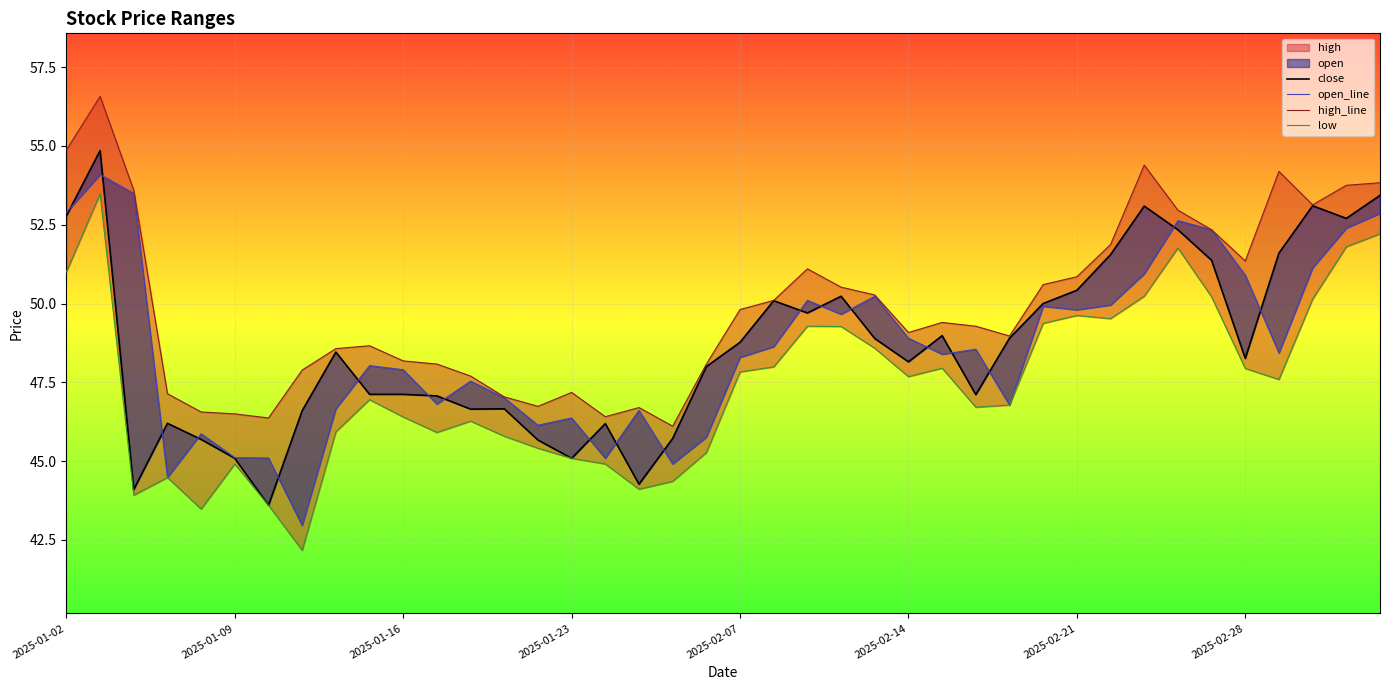

Reading left to right, transcribe all the data shown in this chart.

close: 52.8	54.9	44.1	46.2	45.7	45.1	43.6	46.6	48.5	47.1	47.1	47.1	46.6	46.7	45.7	45.1	46.2	44.3	45.7	48.0	48.8	50.1	49.7	50.2	48.9	48.1	49.0	47.1	48.9	50.0	50.4	51.5	53.1	52.3	51.4	48.3	51.6	53.1	52.7	53.4
open_line: 52.9	54.1	53.5	44.5	45.9	45.1	45.1	43.0	46.7	48.0	47.9	46.8	47.5	47.0	46.1	46.4	45.1	46.6	44.9	45.8	48.3	48.6	50.1	49.7	50.2	48.9	48.4	48.5	46.8	49.9	49.8	50.0	50.9	52.6	52.3	50.9	48.4	51.1	52.4	52.9
high_line: 54.9	56.6	53.6	47.1	46.6	46.5	46.4	47.9	48.6	48.7	48.2	48.1	47.7	47.0	46.7	47.2	46.4	46.7	46.1	48.1	49.8	50.1	51.1	50.5	50.3	49.1	49.4	49.3	49.0	50.6	50.9	51.9	54.4	53.0	52.3	51.4	54.2	53.1	53.8	53.8
low: 51.0	53.5	43.9	44.5	43.5	44.9	43.6	42.2	45.9	47.0	46.4	45.9	46.3	45.8	45.4	45.1	44.9	44.1	44.4	45.3	47.8	48.0	49.3	49.3	48.6	47.7	48.0	46.7	46.8	49.4	49.6	49.5	50.2	51.8	50.2	47.9	47.6	50.1	51.8	52.2